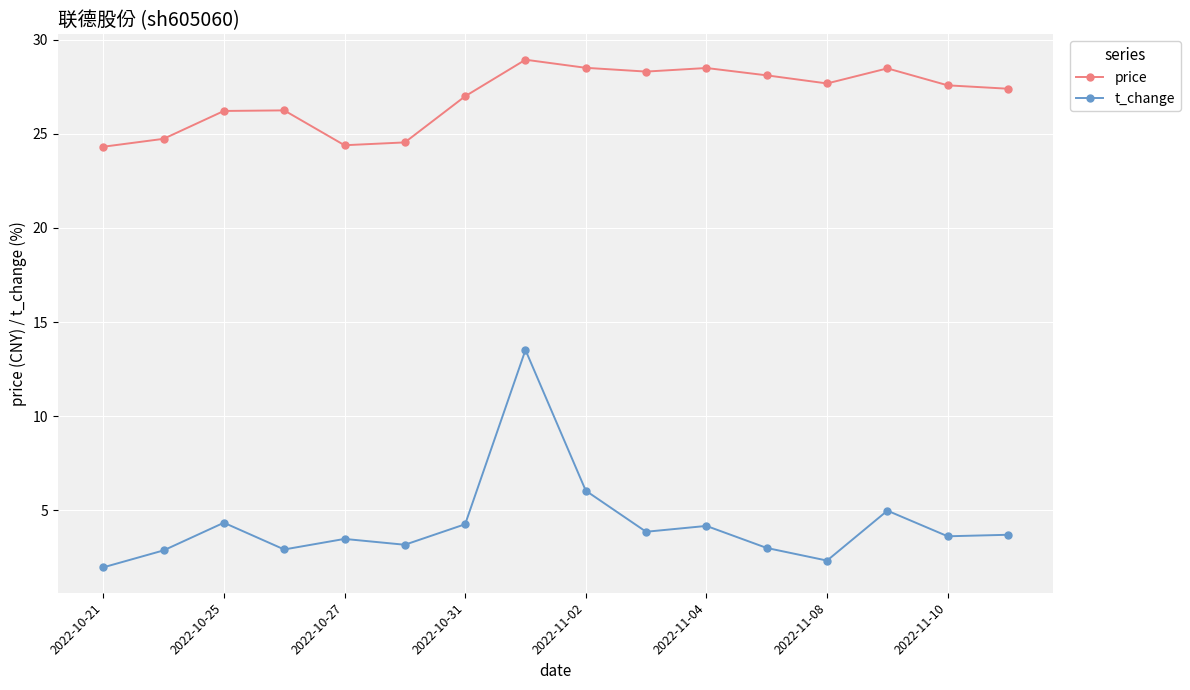

What is the sum of all price values?

430.8